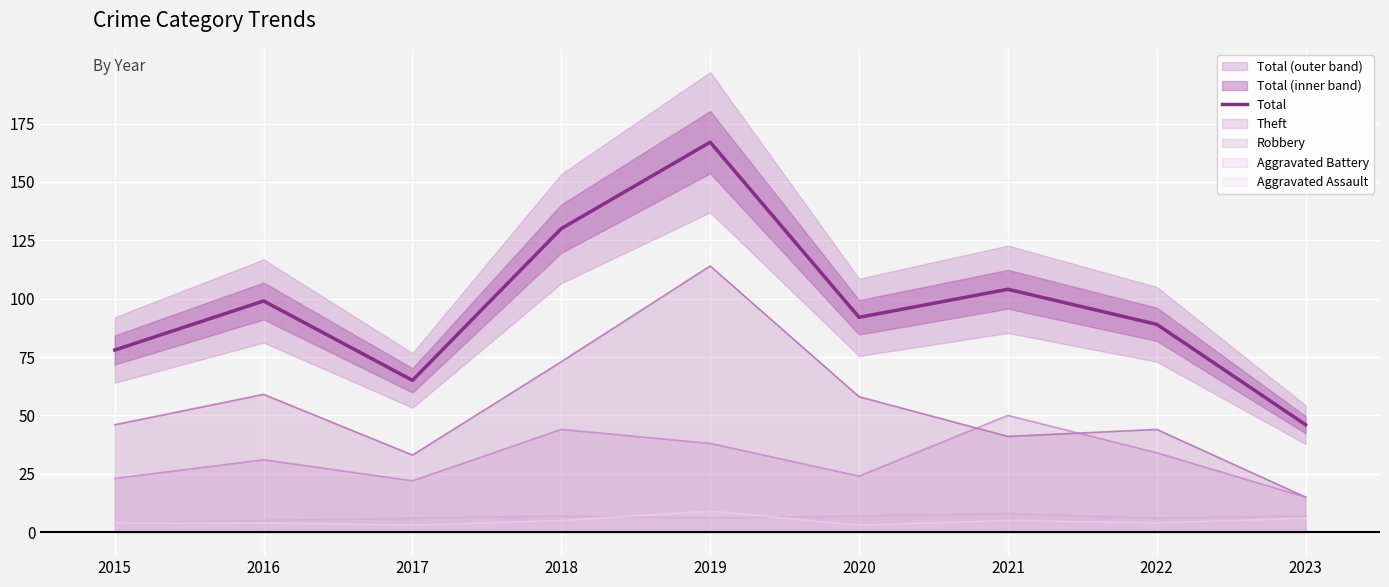

How many interior local peaks (higher than both neighbors) does the data have?

3